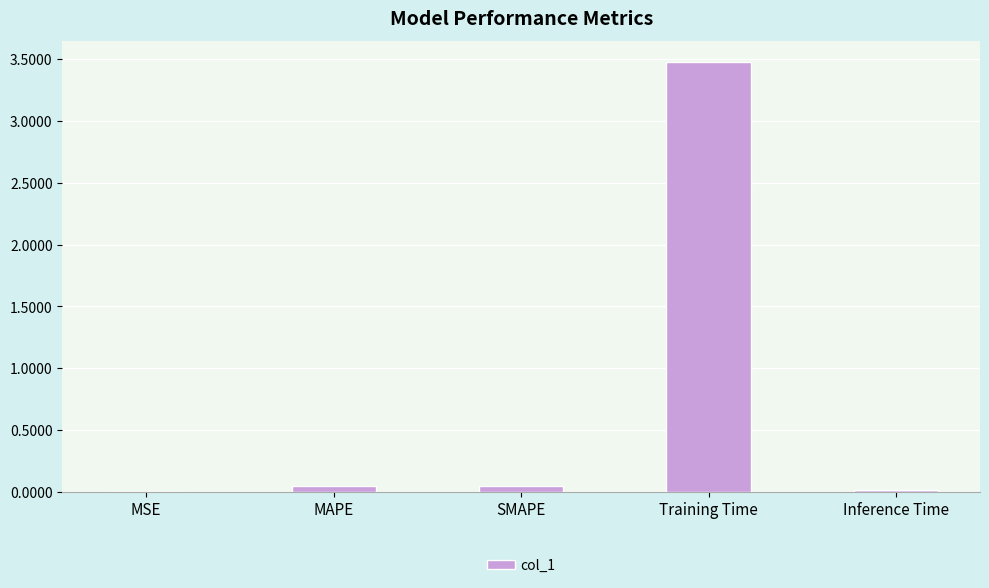

What is the sum of all values?

3.6